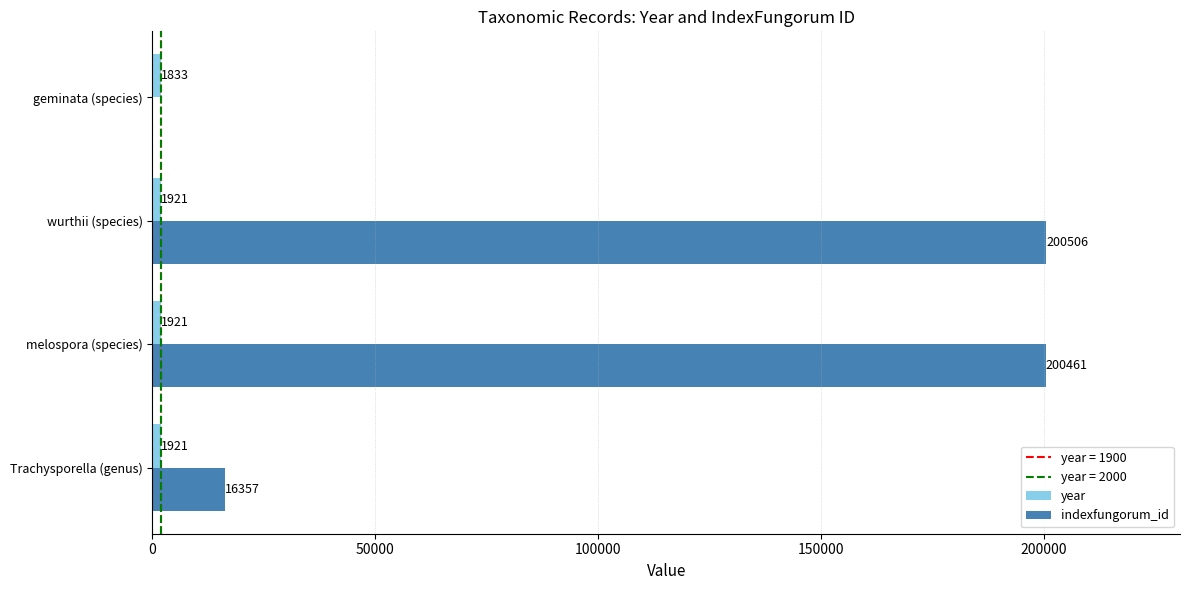

What is the maximum value for indexfungorum_id?

200506